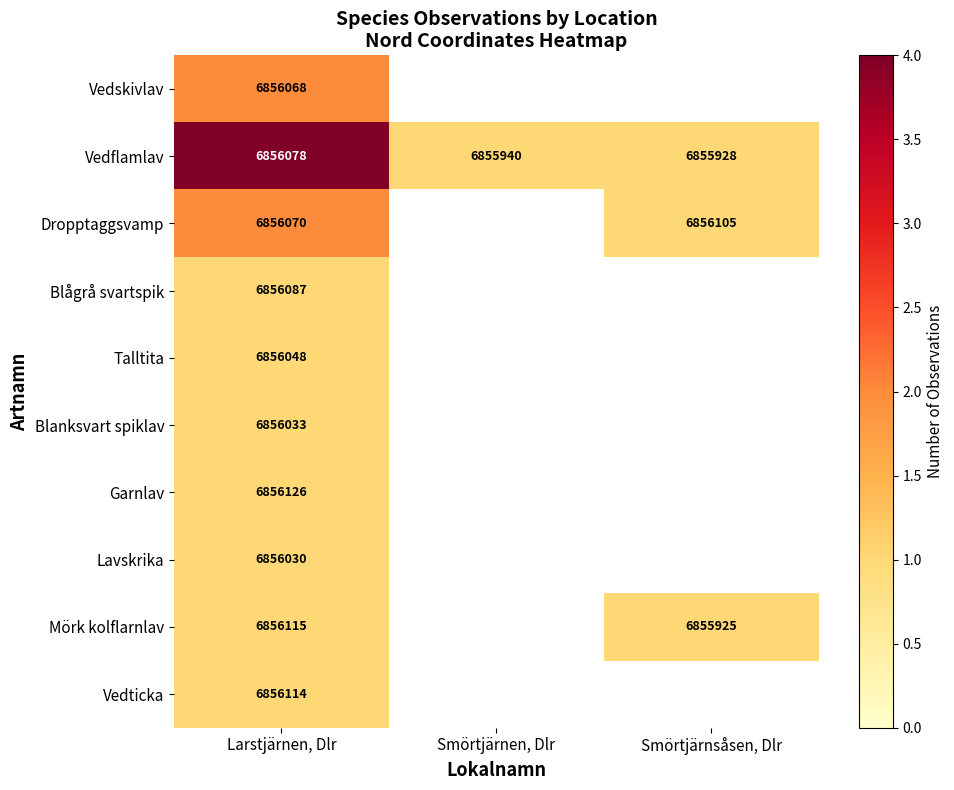

Between Smörtjärnsåsen, Dlr and Larstjärnen, Dlr, which is larger?

Larstjärnen, Dlr